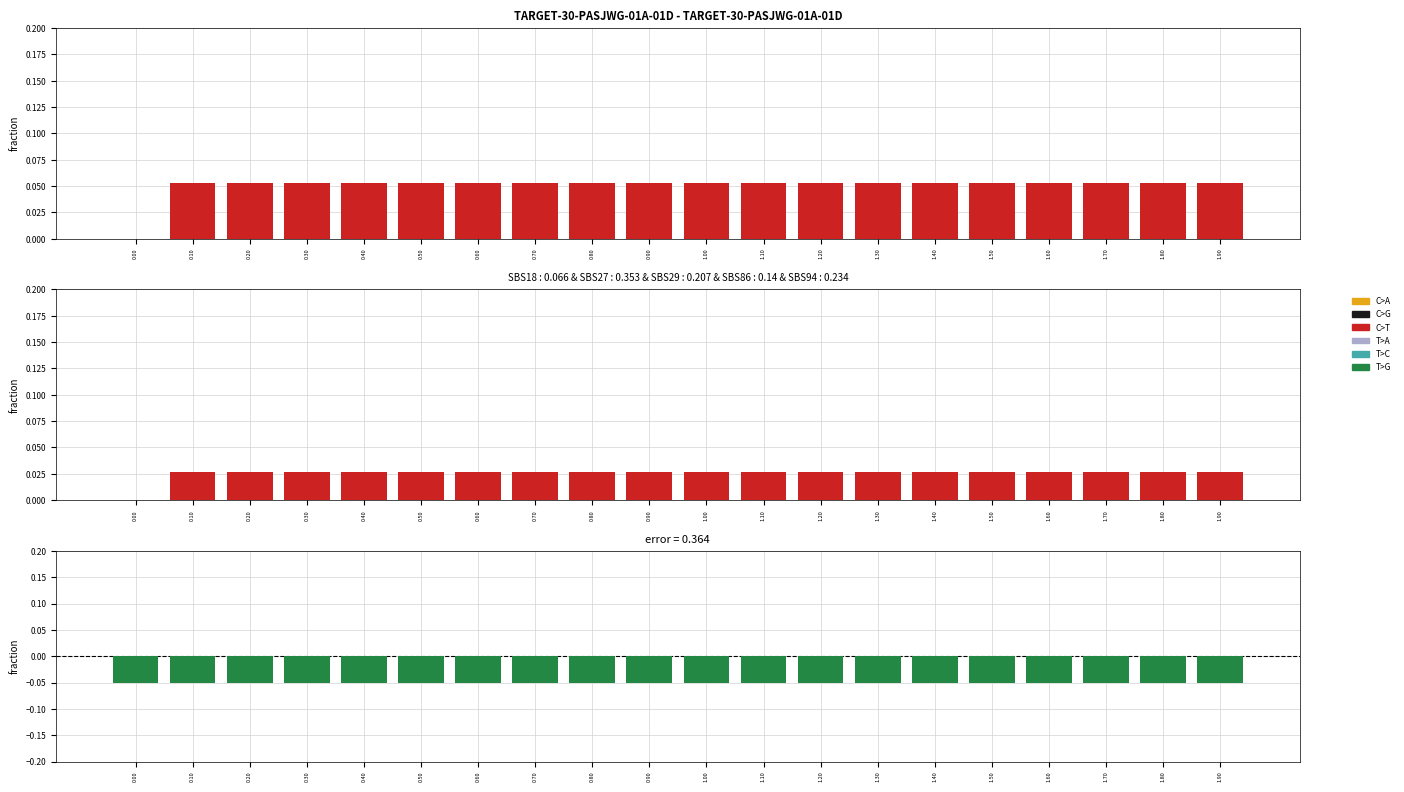

At which category is the sum across all series the highest?

0.10